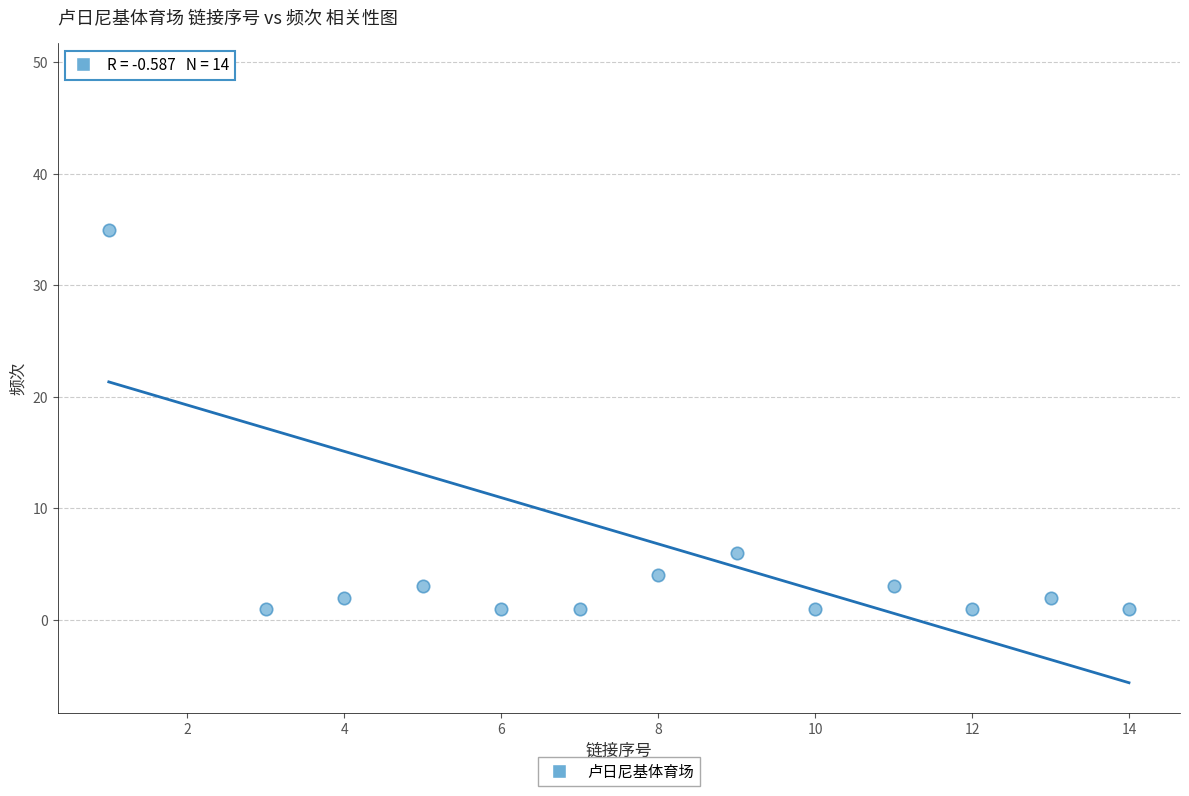

What Y value in the scatter plot is closest to 25?

35